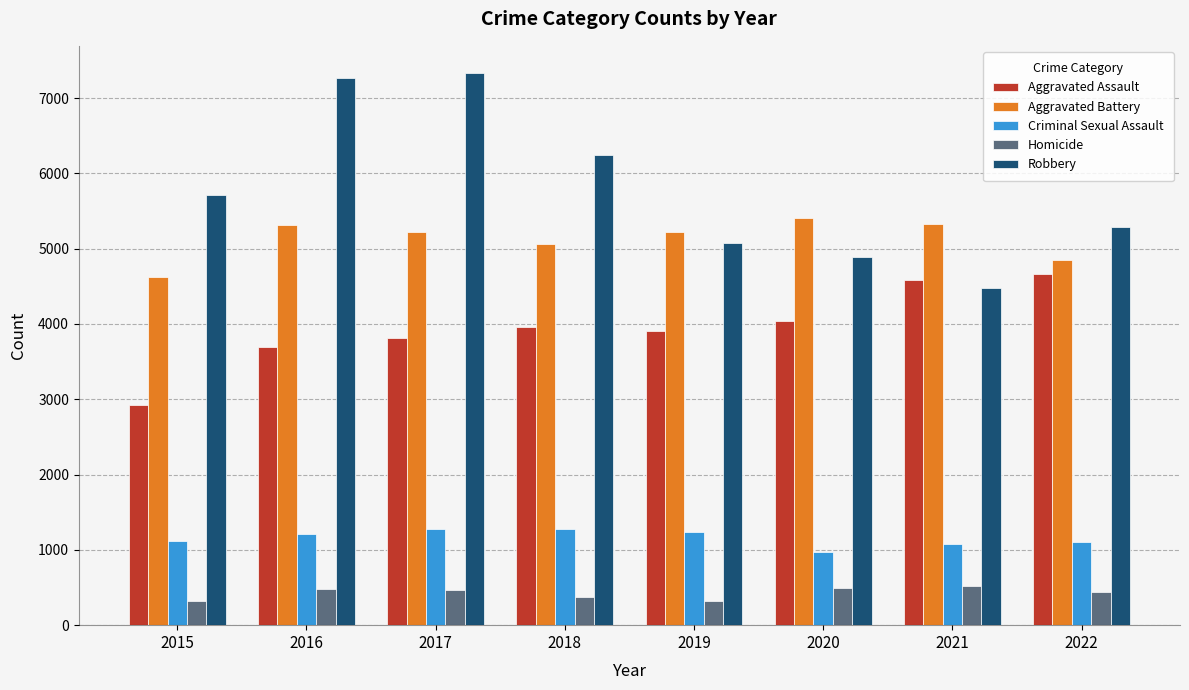

How many bars are there in total?

40